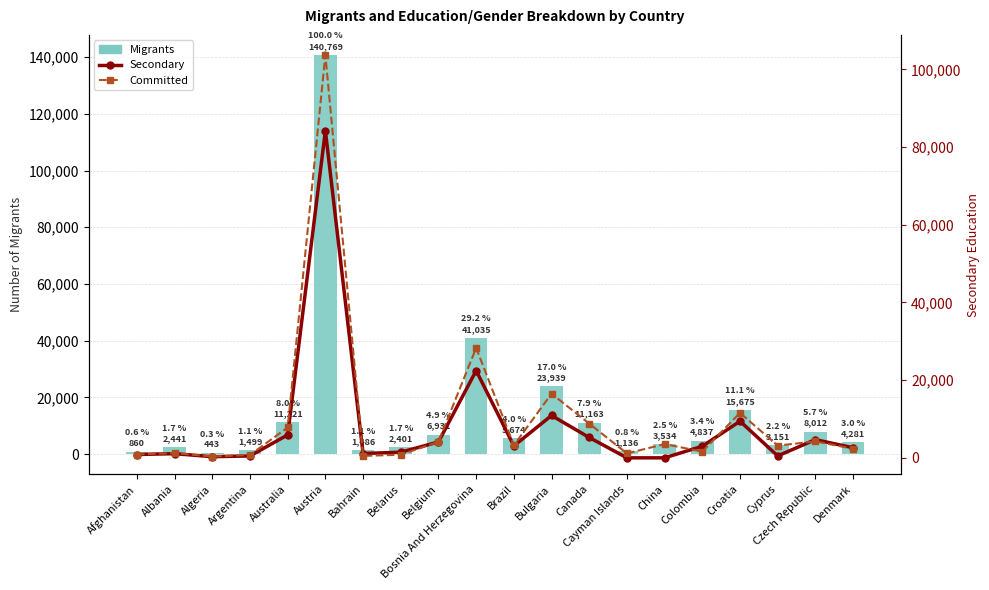

Which category has the lowest value across all series?

Cayman Islands